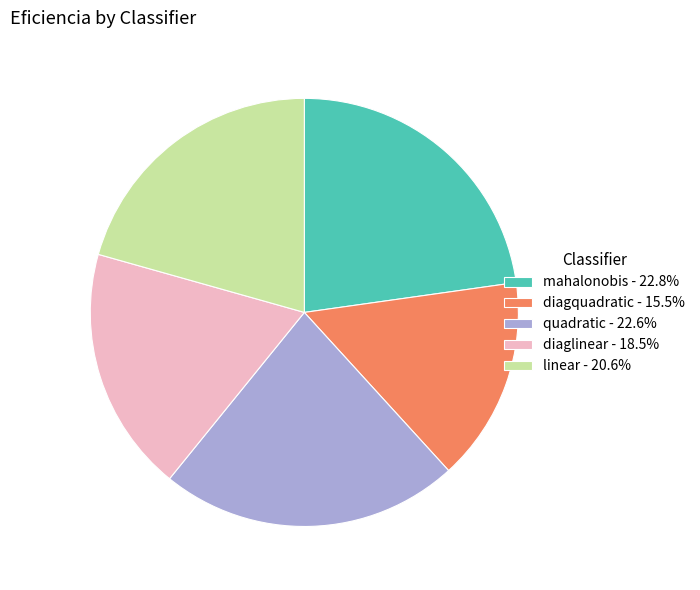

How many slices are in this pie chart?

5